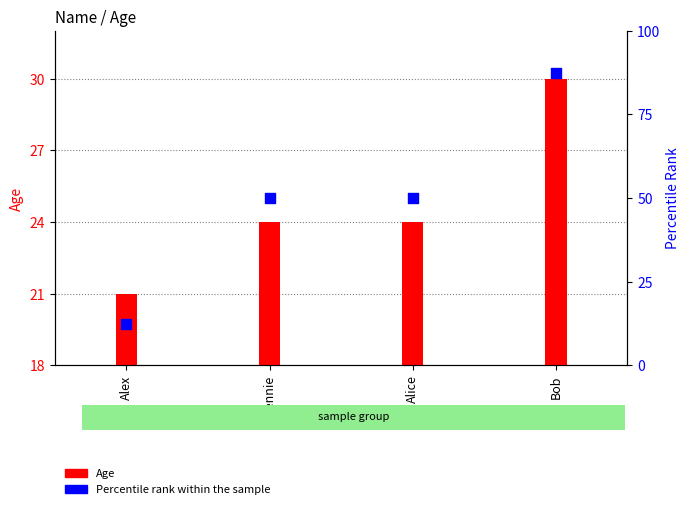

Which series has the largest total across all categories?

Percentile rank within the sample